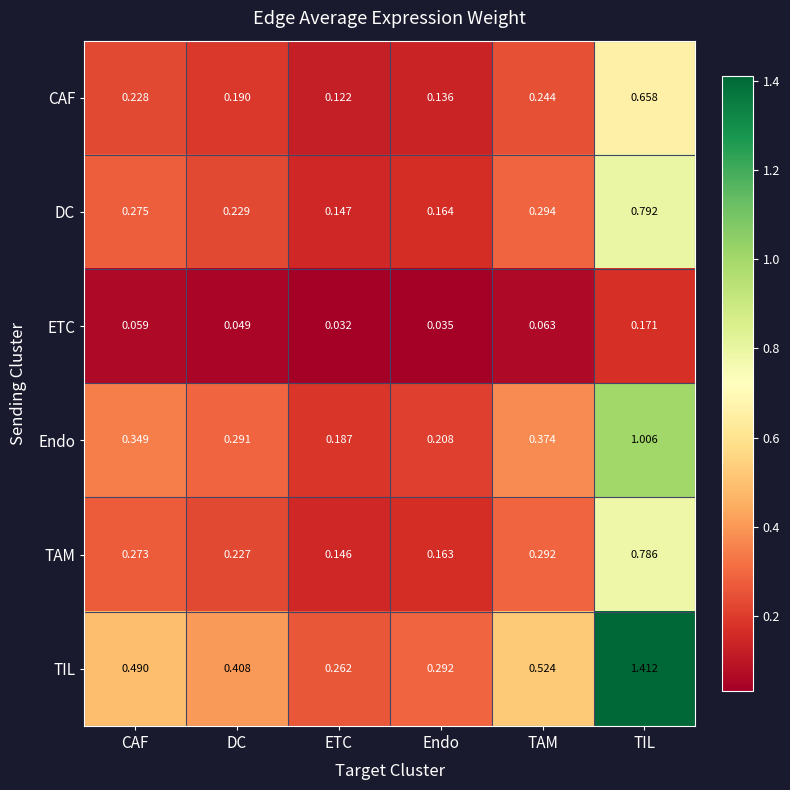

Which series has the widest spread of values?

TIL